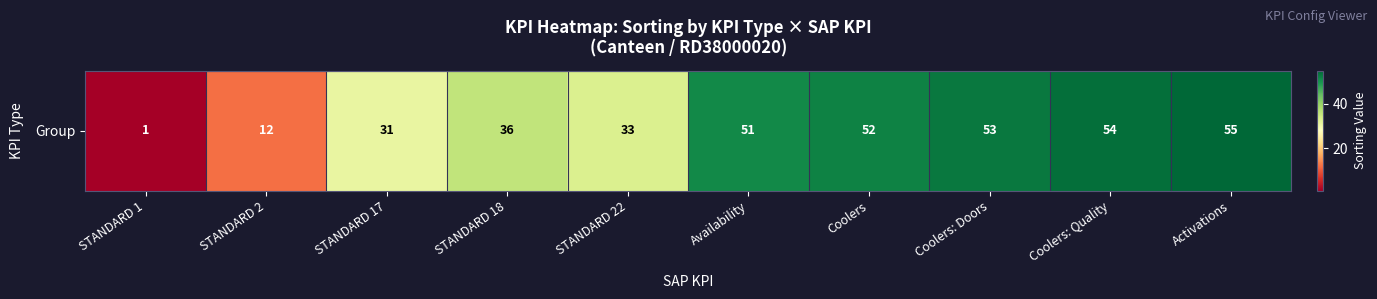

Rank the categories by value from highest to lowest.

Activations, Coolers: Quality, Coolers: Doors, Coolers, Availability, STANDARD 18, STANDARD 22, STANDARD 17, STANDARD 2, STANDARD 1